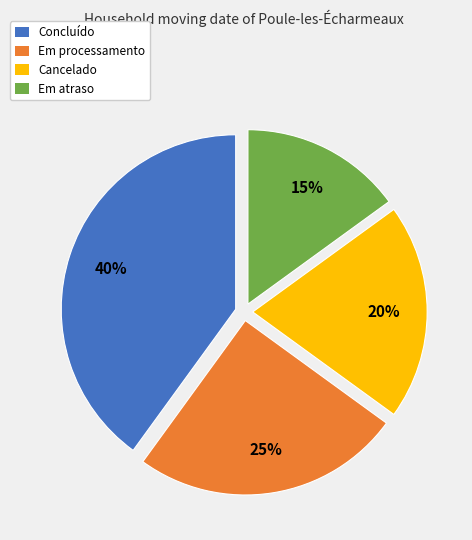

Do Em processamento and Em atraso together represent more than half of the pie?

No